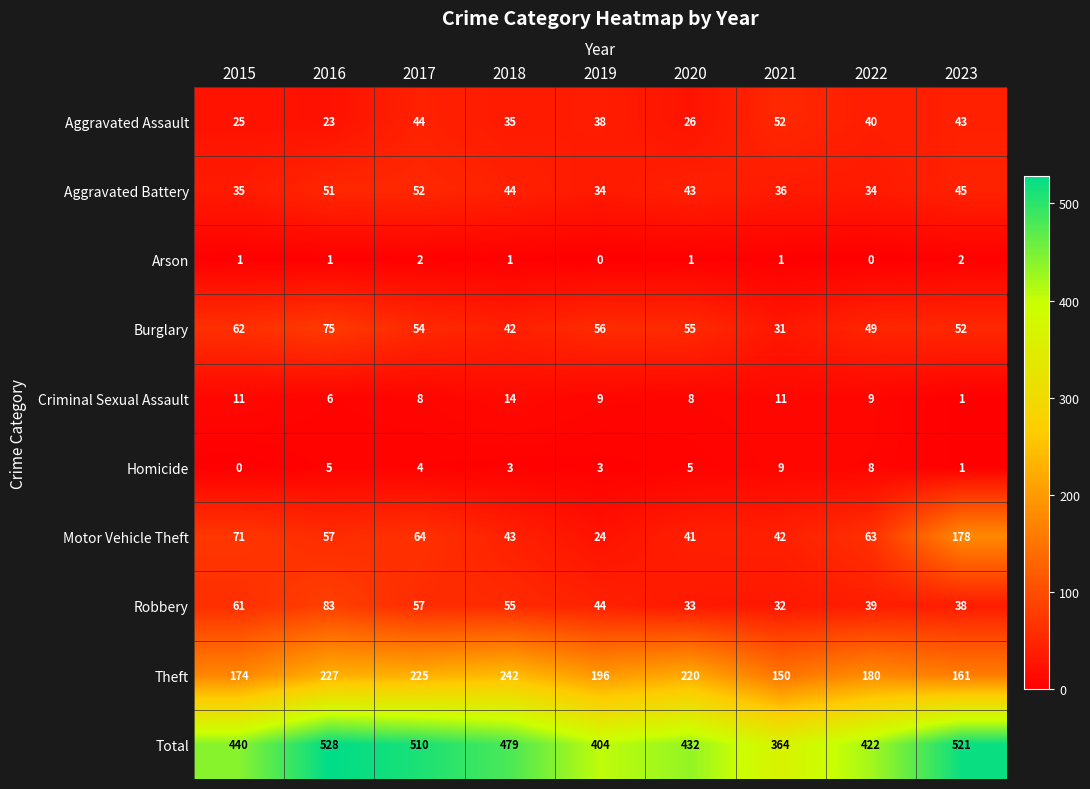

Which series has the widest spread of values?

Total